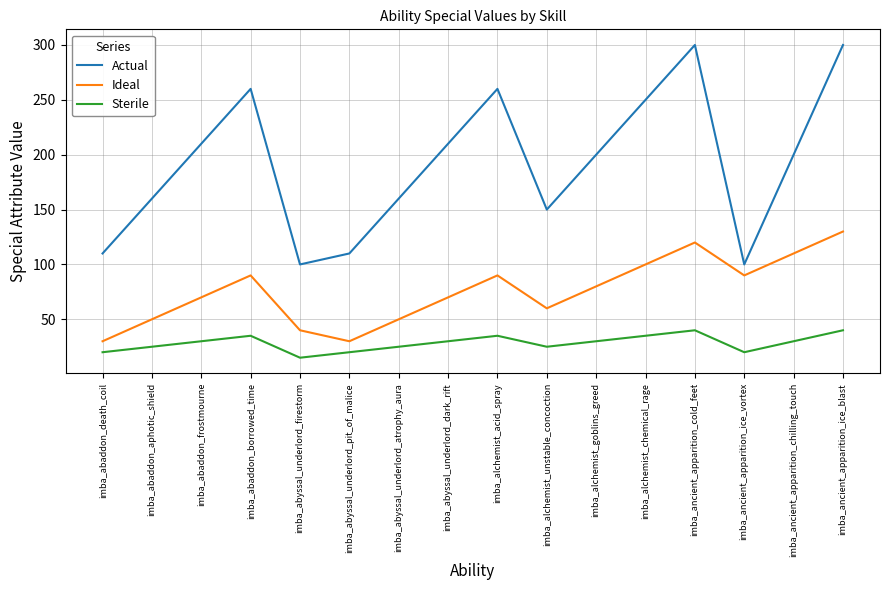

At which label is Ideal closest to 80?

imba_alchemist_goblins_greed